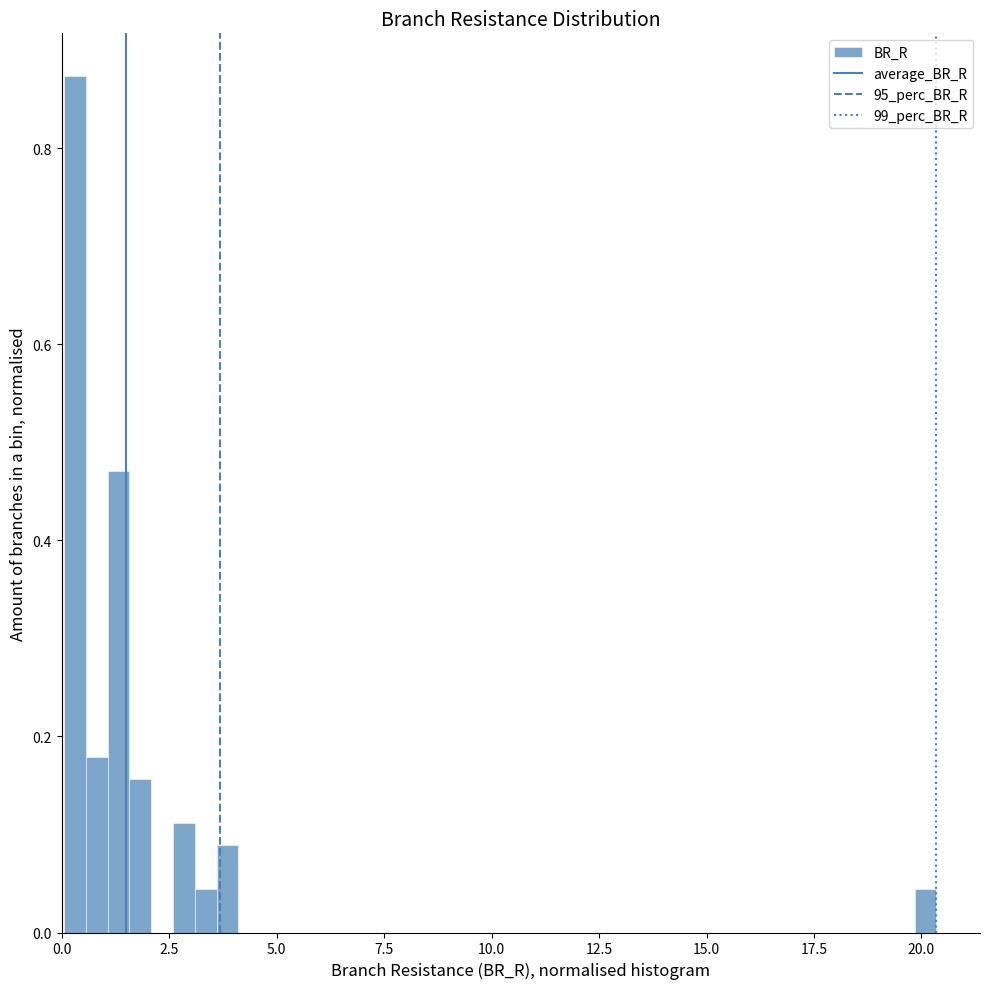

Around what value on the x-axis is the tallest bar? Give the approximate position of its centre, as read against the axis.

0.5